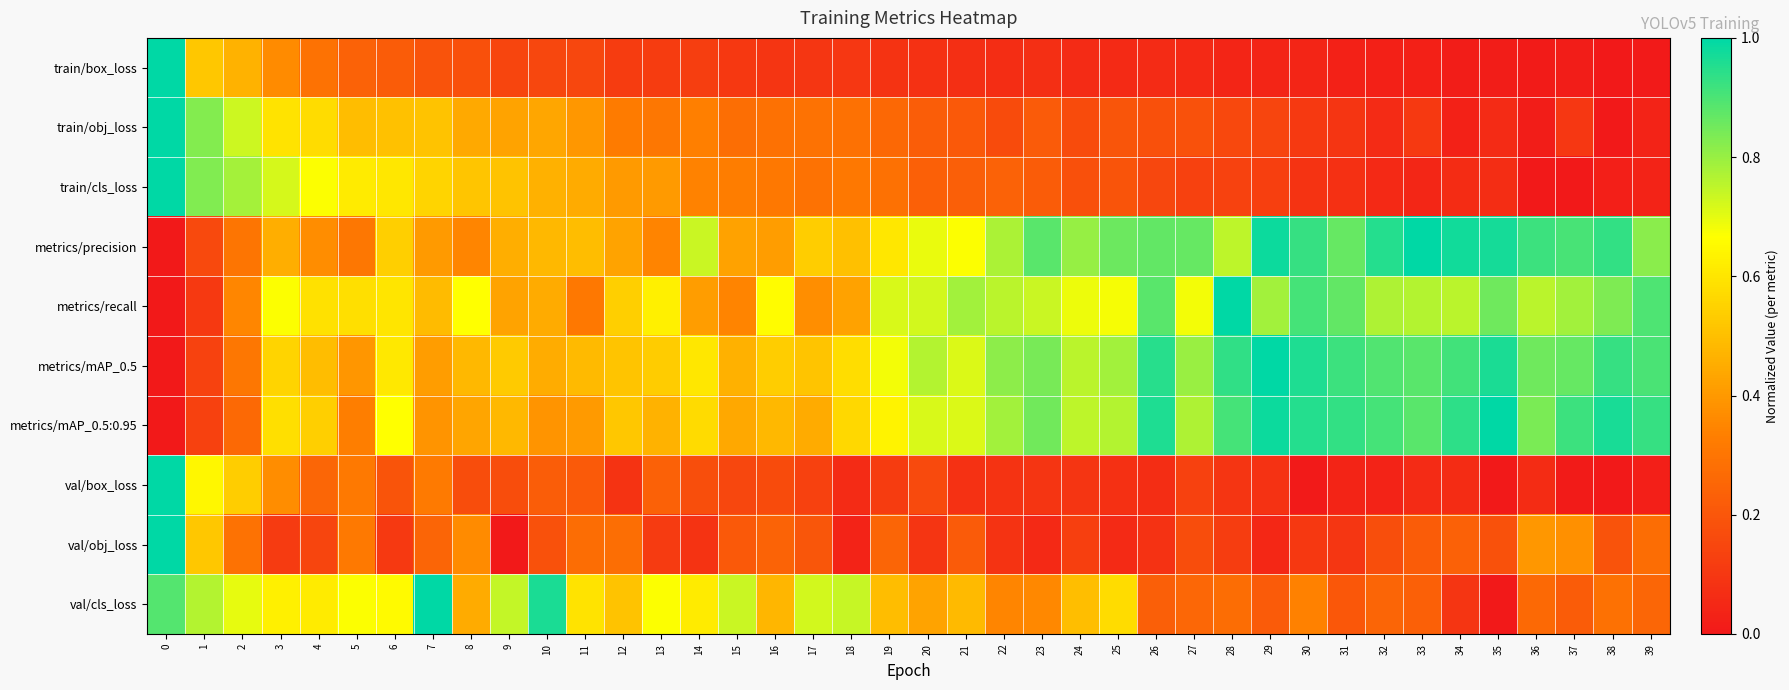

Rank the series by their maximum value, from highest to lowest.

train/box_loss, train/obj_loss, train/cls_loss, metrics/precision, metrics/recall, metrics/mAP_0.5, metrics/mAP_0.5:0.95, val/box_loss, val/obj_loss, val/cls_loss